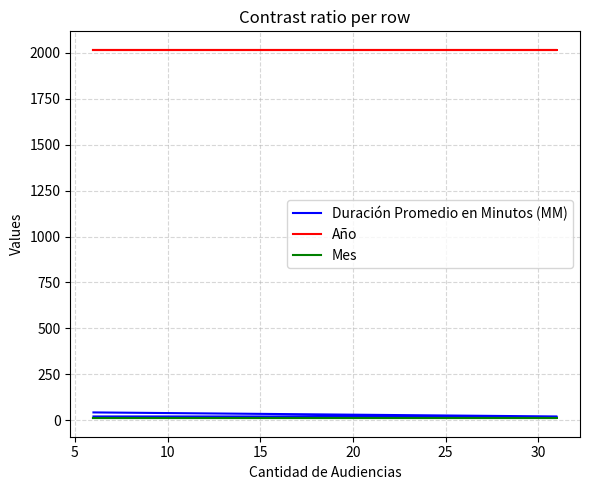

What is the spread (max minus min) of values at 5?

2007